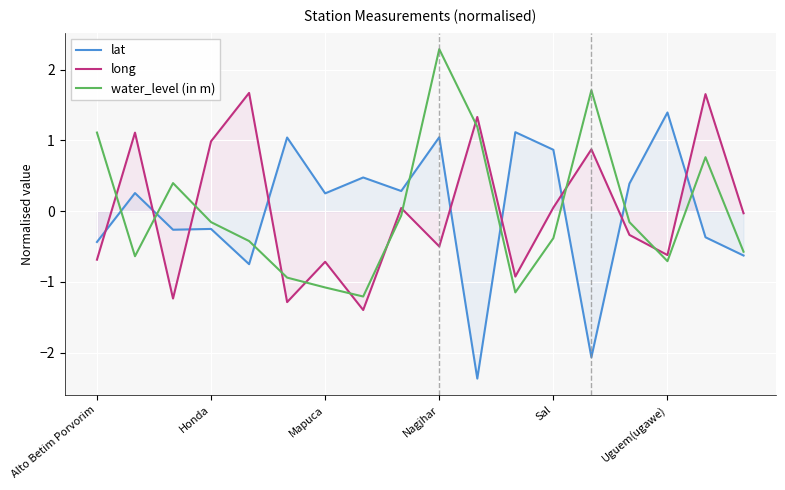

At which label is long closest to 0?

17